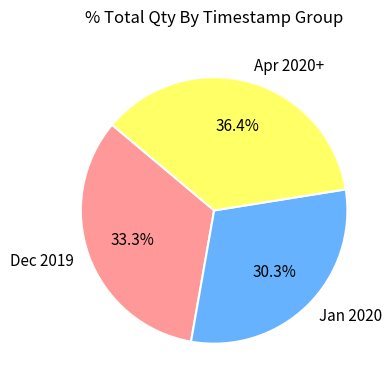

Does any single category account for the majority?

No